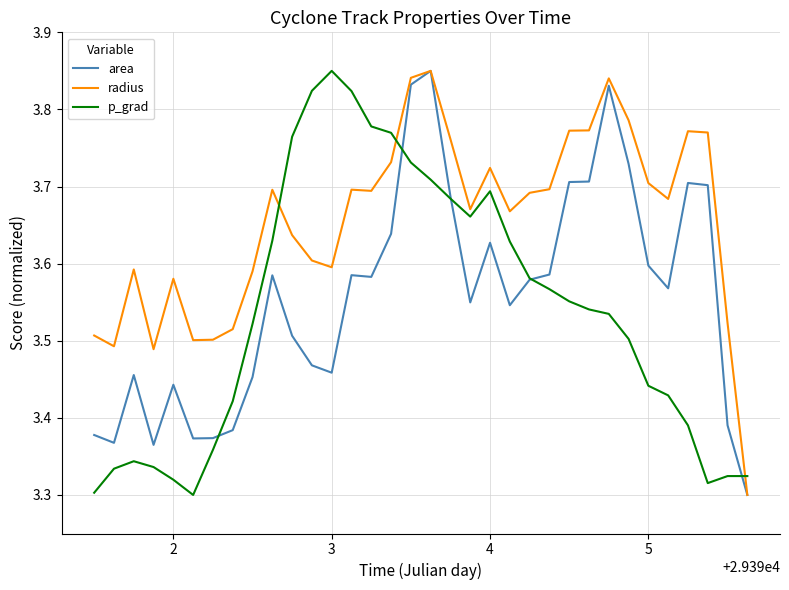

Which series has the largest total across all categories?

radius